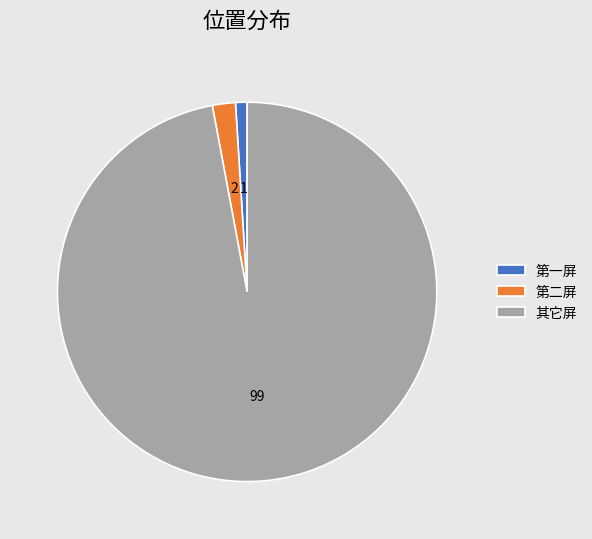

Which slice is the largest?

其它屏